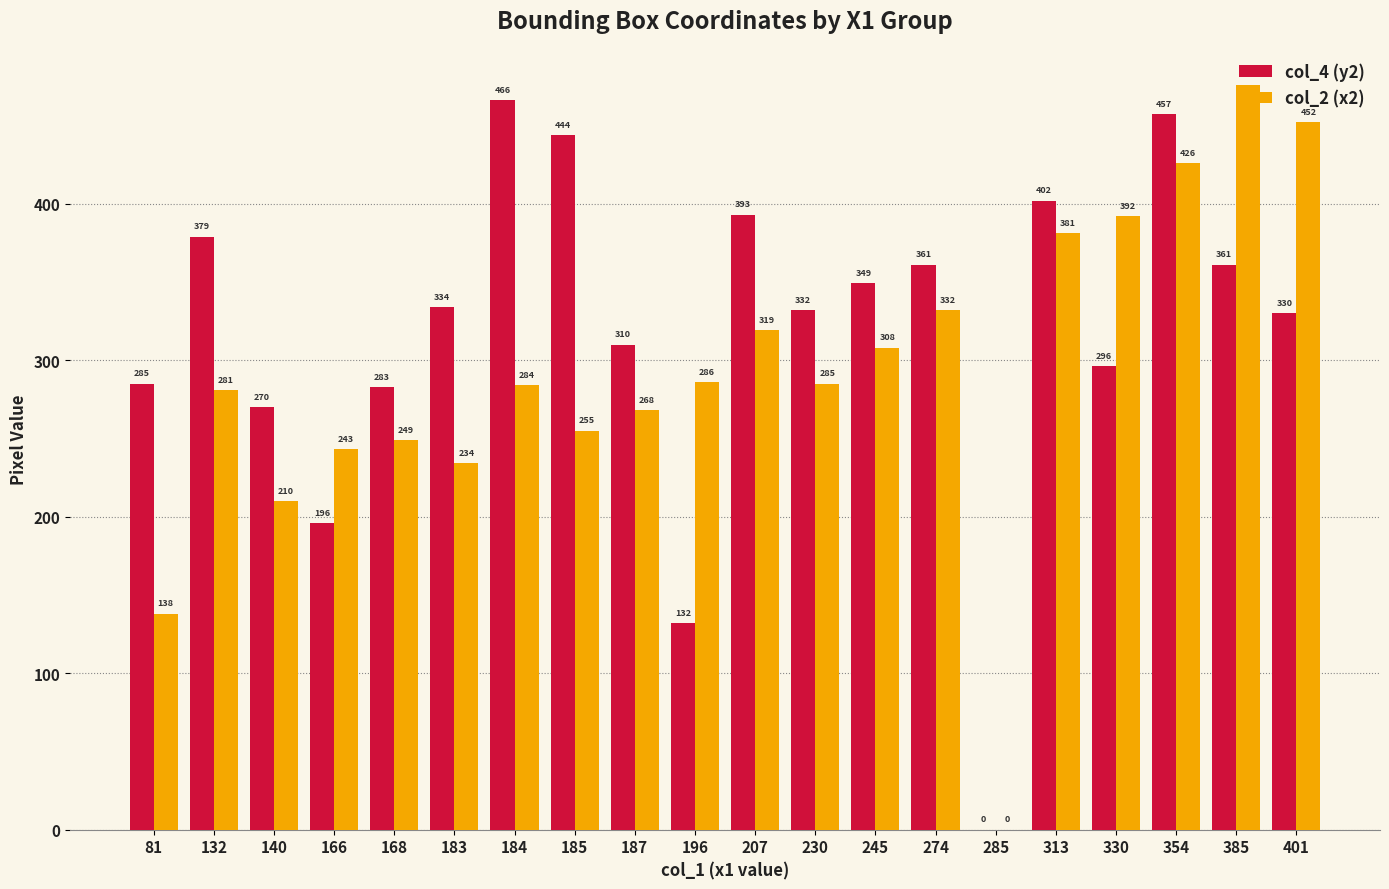

How many values in col_2 (x2) are above zero?

19